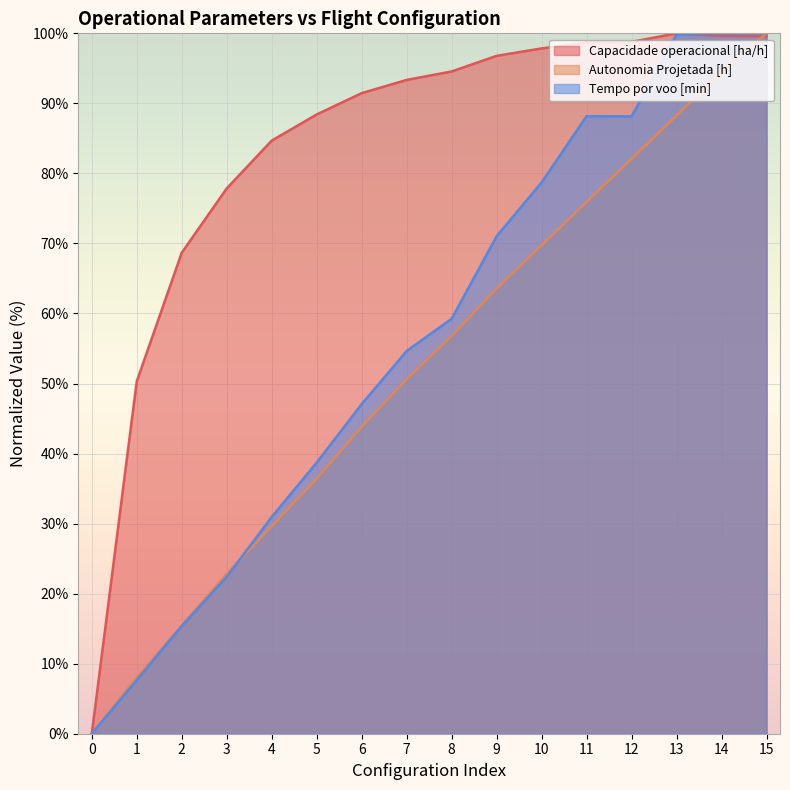

How many values in Tempo por voo [min] are above zero?

15